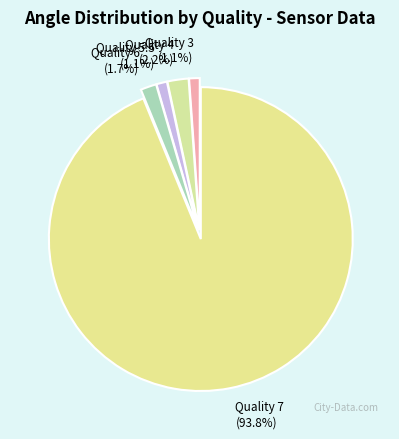

Count the number of slices in the pie.

5